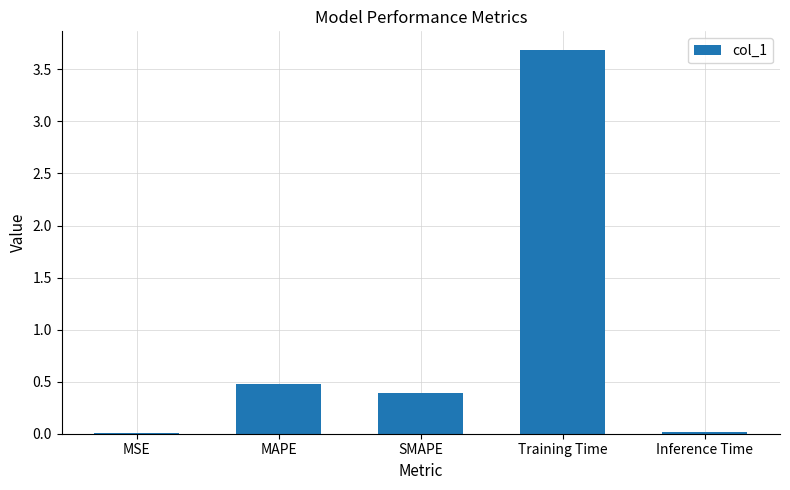

Are the bars horizontal?

No